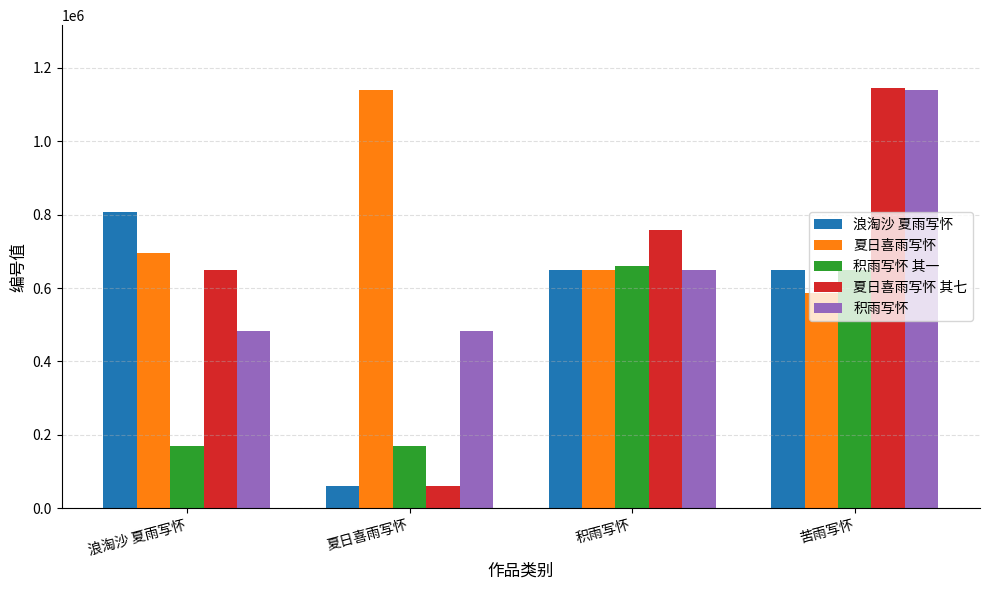

Which series changed the most between 浪淘沙 夏雨写怀 and 夏日喜雨写怀?

浪淘沙 夏雨写怀